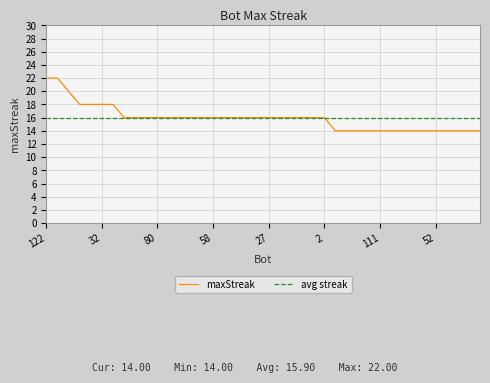

List the series in order of their peak value, highest first.

maxStreak, avg streak